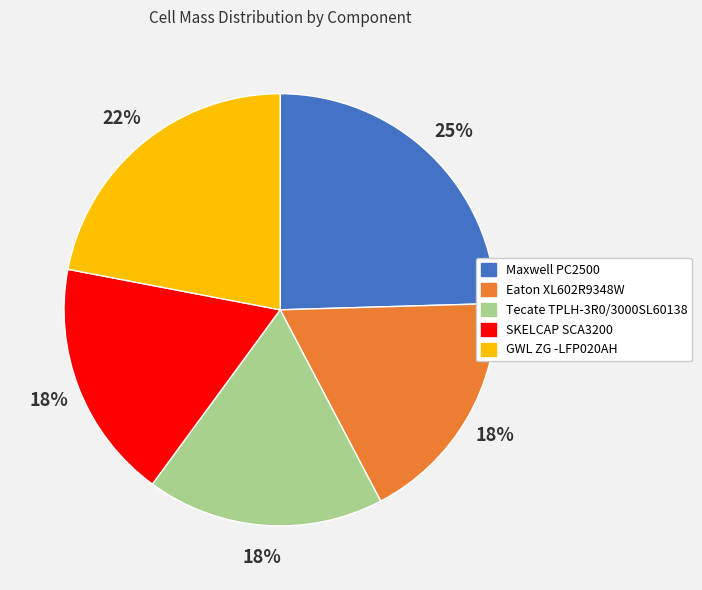

Is SKELCAP SCA3200 the majority of the pie?

No